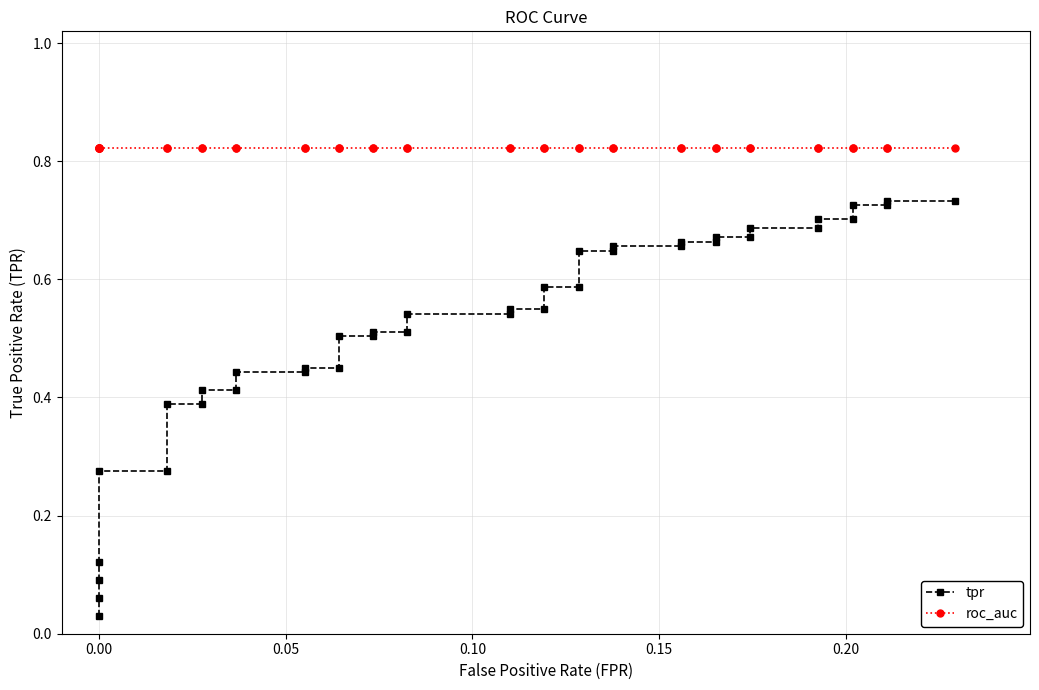

True or false: tpr and roc_auc cross at least once.

False